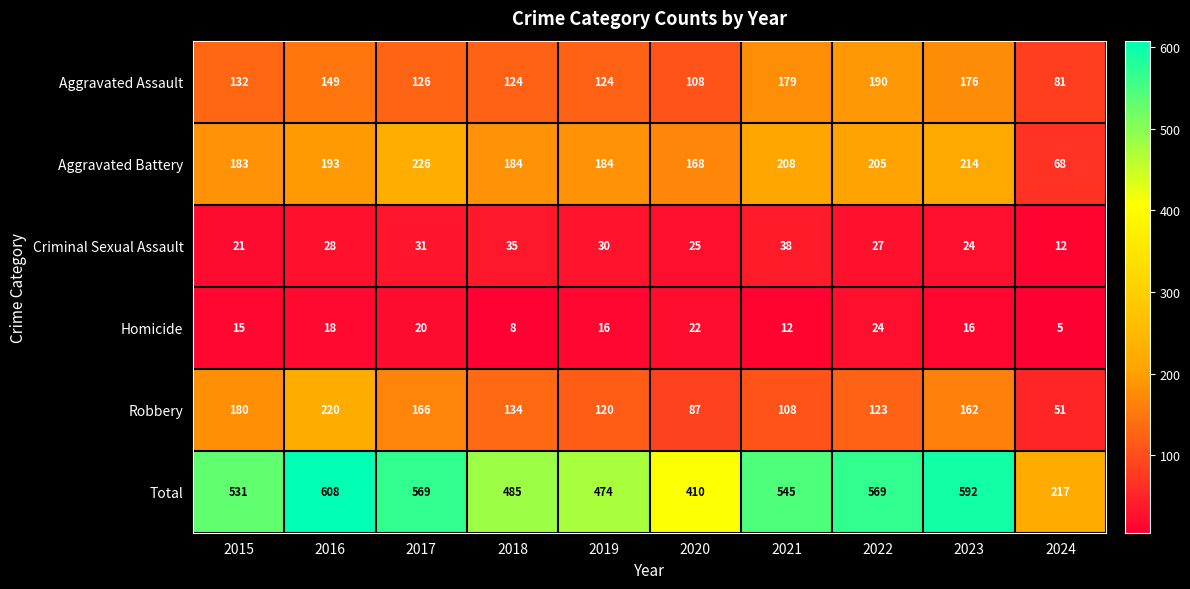

How many data points in Aggravated Battery are less than 193?

5